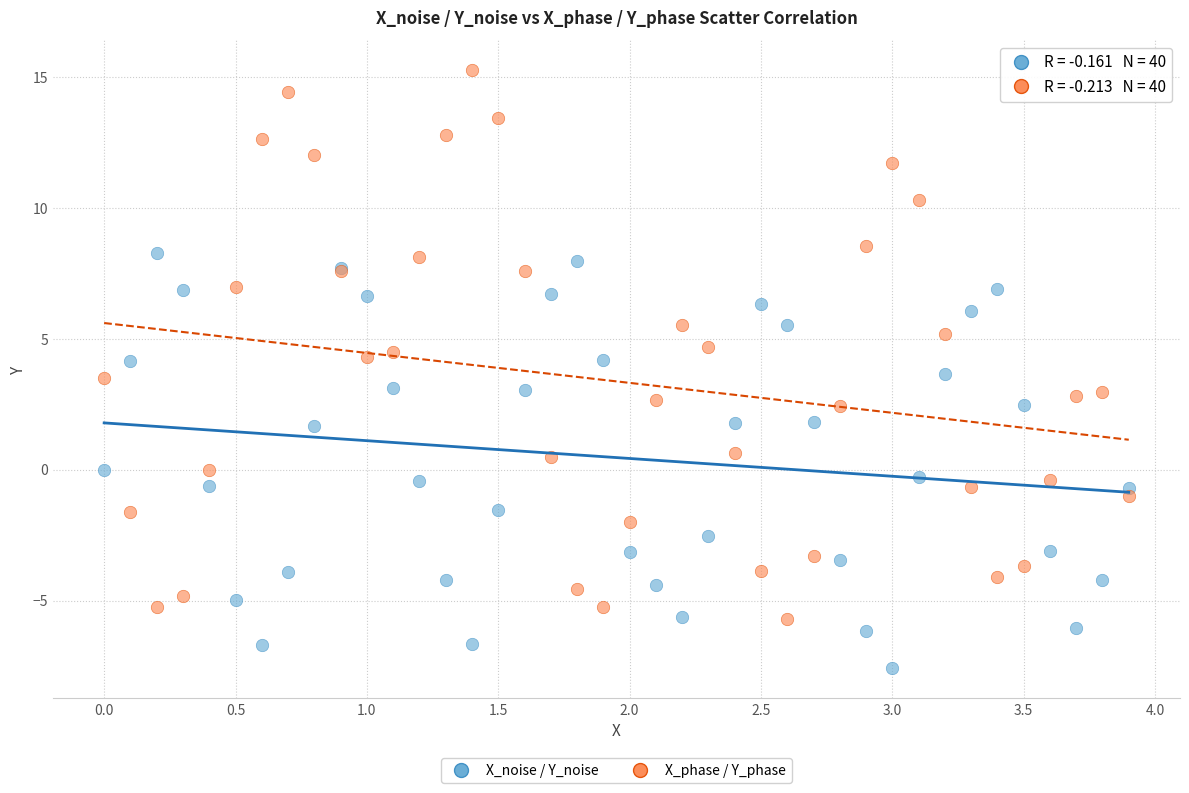

Which series has the largest Y range (max minus min)?

X_phase / Y_phase